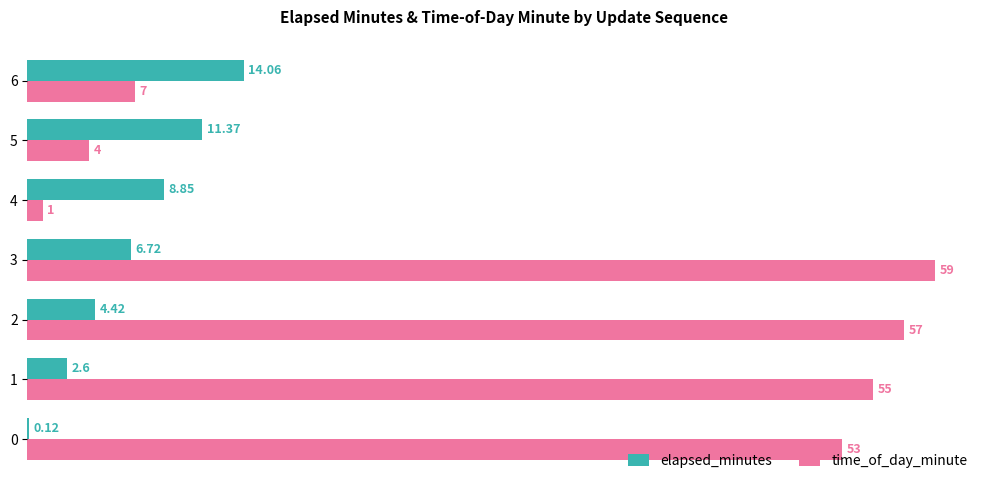

What is the sum of all time_of_day_minute values?

236.0